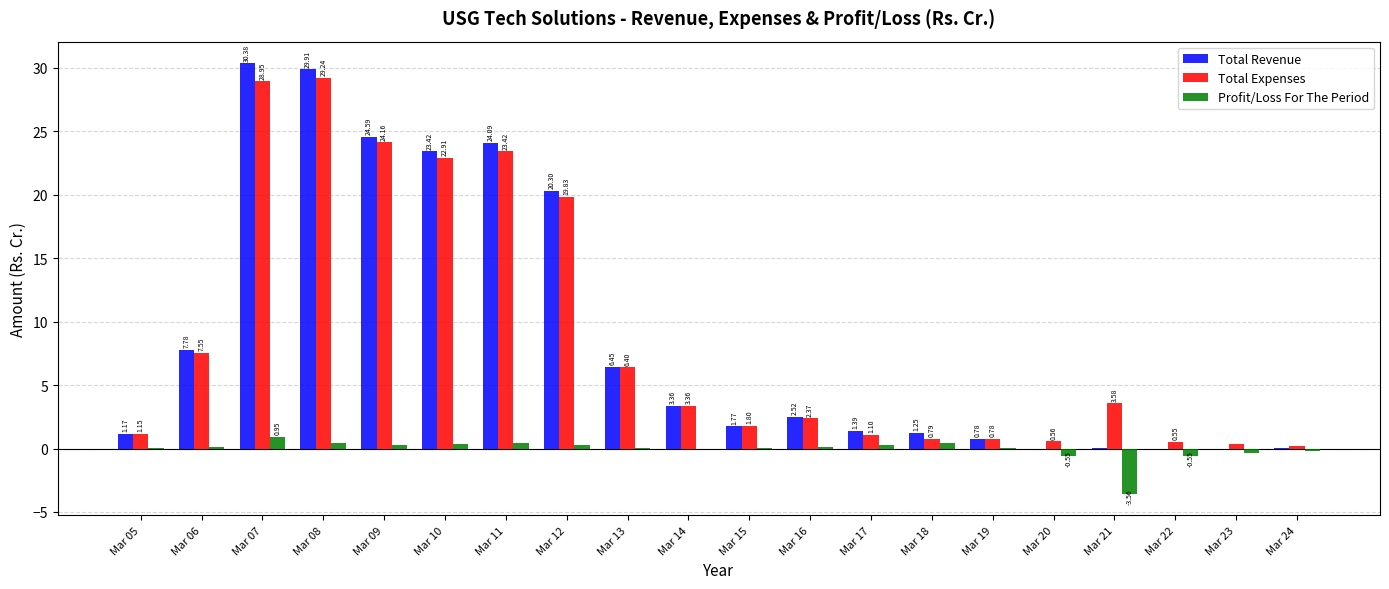

How many distinct data groups are displayed?

3